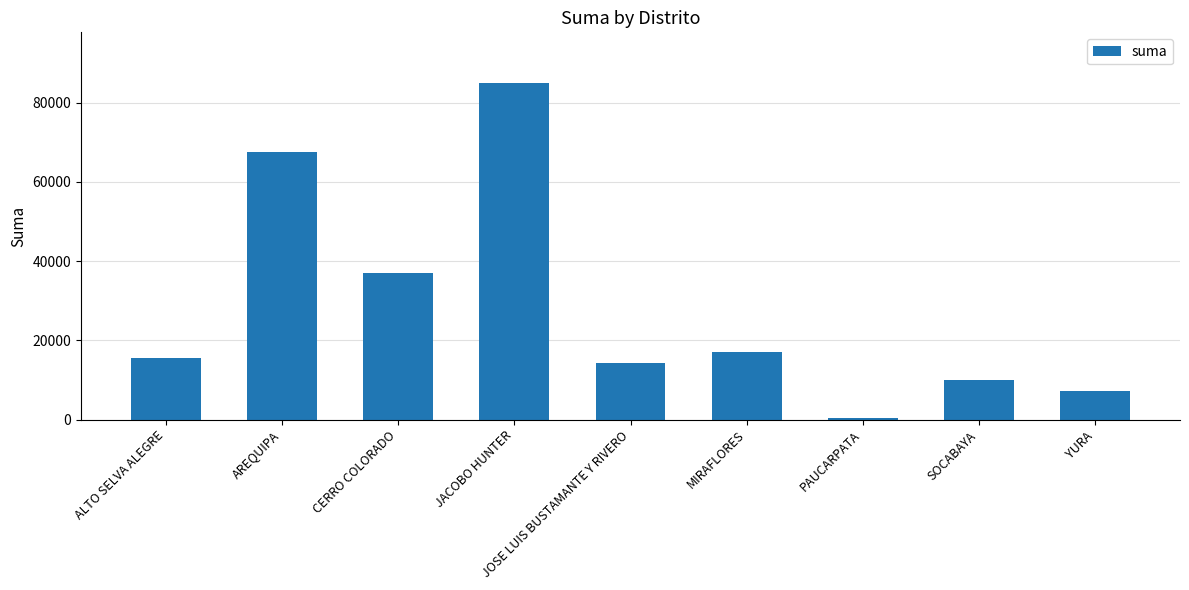

Rank the categories by value from highest to lowest.

JACOBO HUNTER, AREQUIPA, CERRO COLORADO, MIRAFLORES, ALTO SELVA ALEGRE, JOSE LUIS BUSTAMANTE Y RIVERO, SOCABAYA, YURA, PAUCARPATA